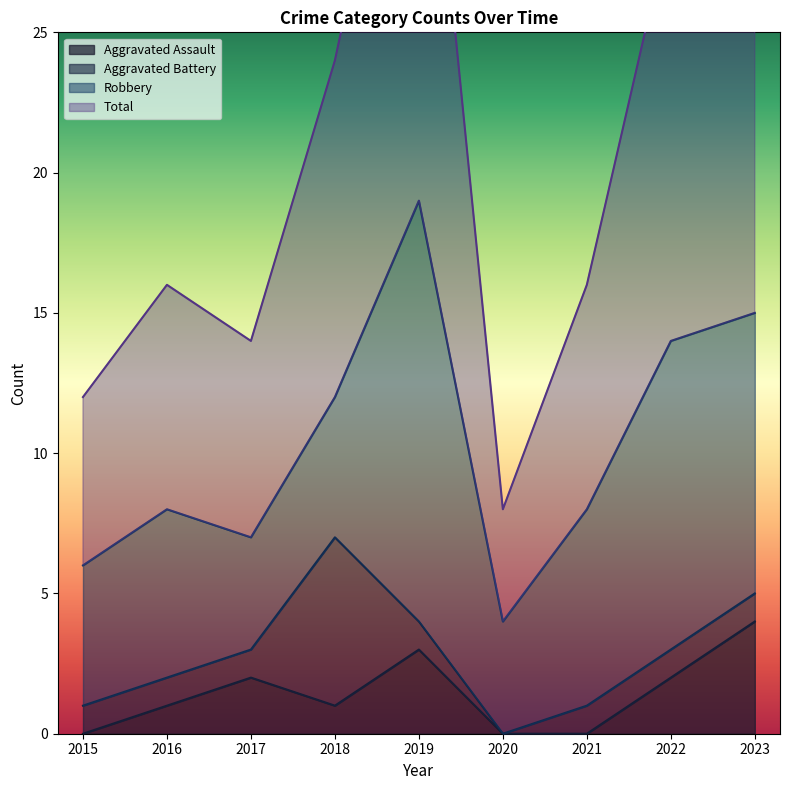

Is the value of Aggravated Assault at 2020 greater than the value of Total at 2021?

No